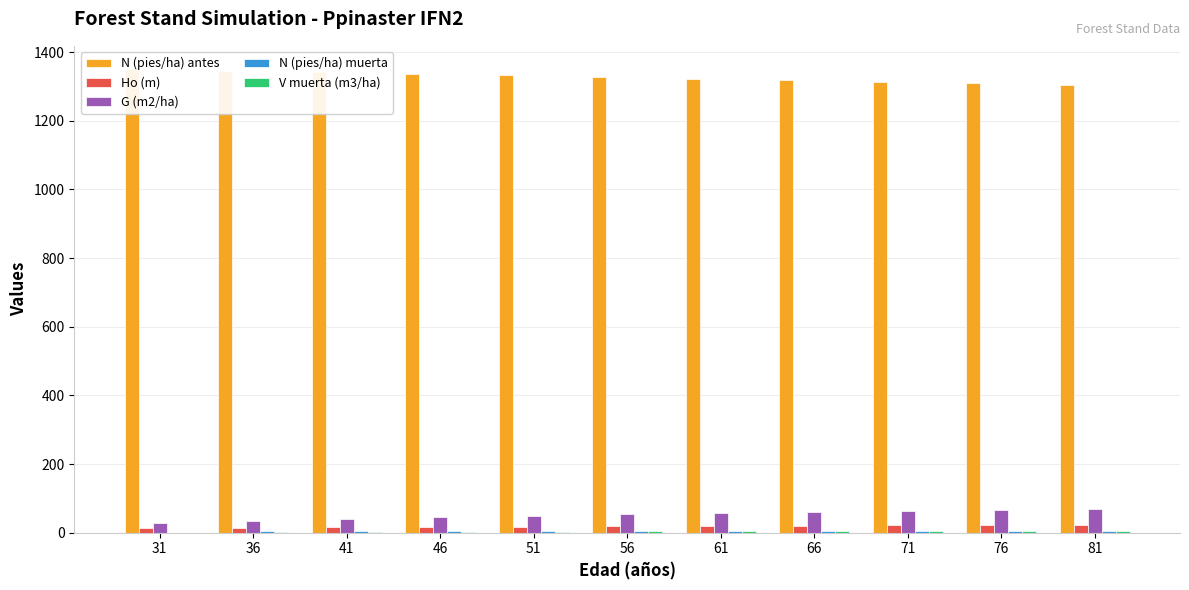

What is the difference between the highest and lowest values at 66?

1314.6